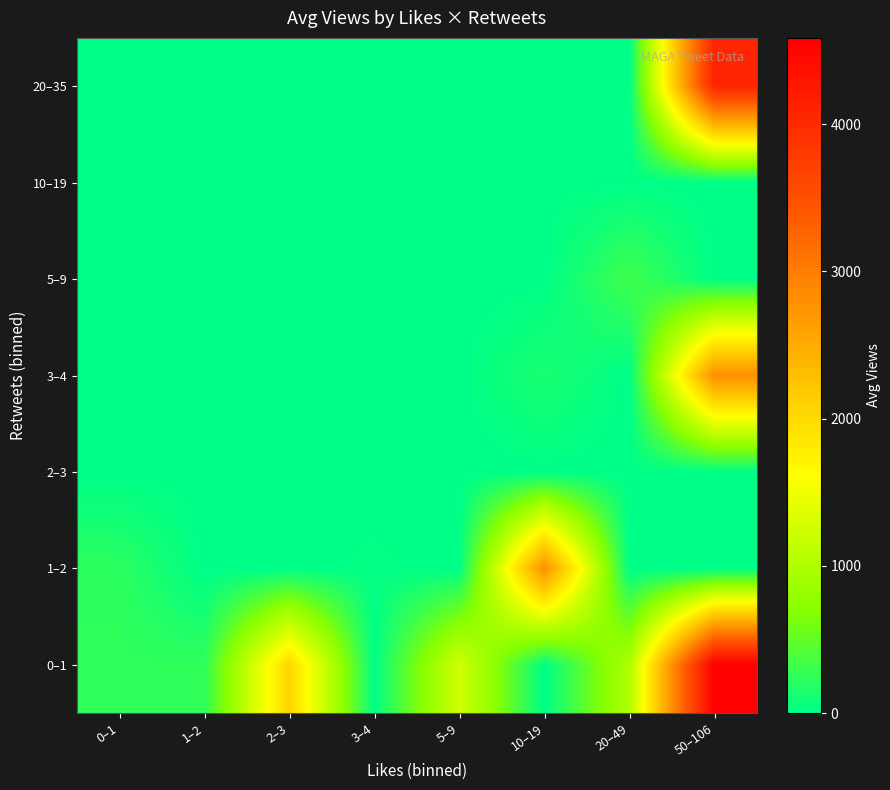

At which category does the chart reach its minimum across all series?

10–19